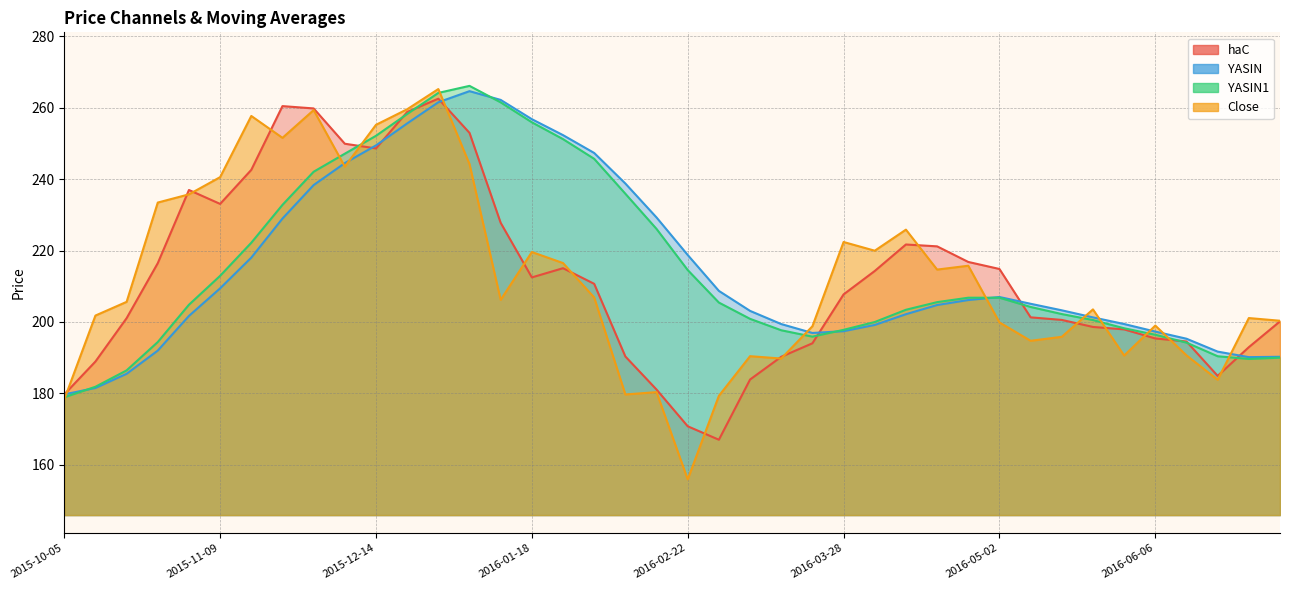

What is the average value of the Close series?

212.8